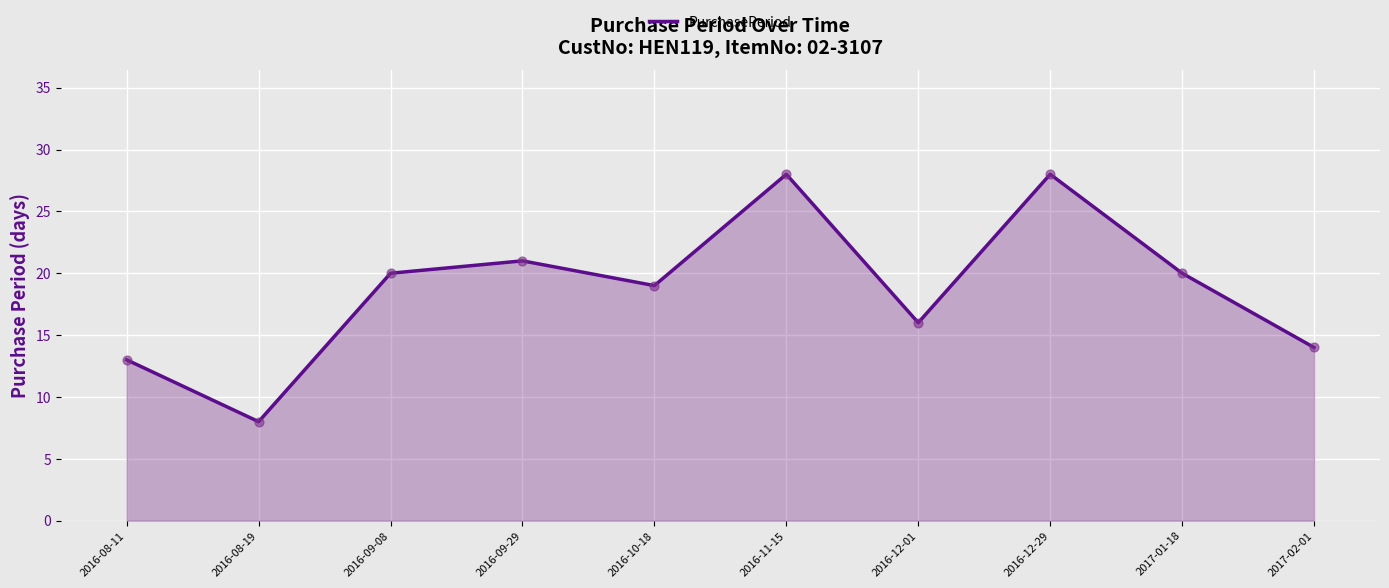

Between 2016-08-11 and 2016-09-08, which is larger?

2016-09-08